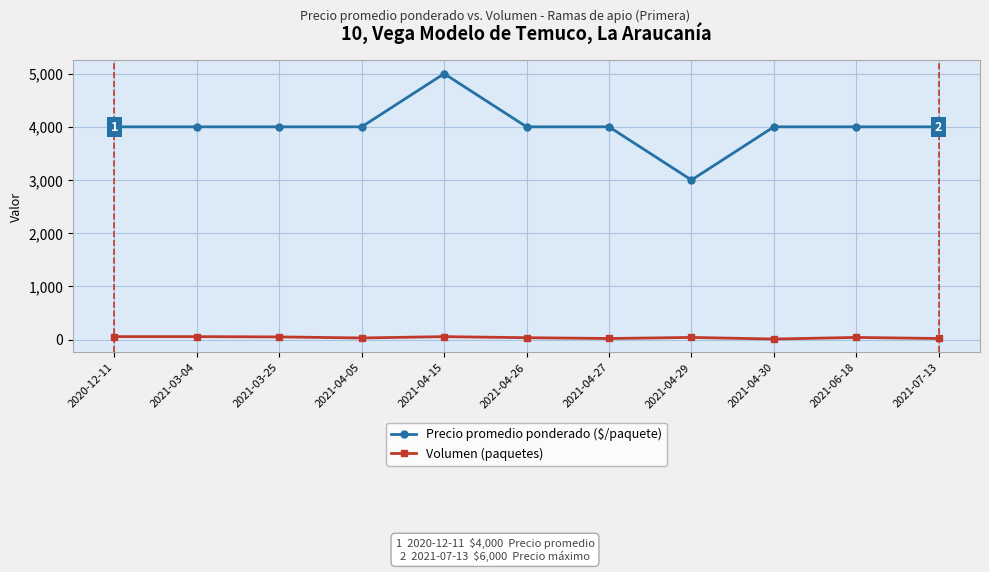

What is the total value across all series at 2020-12-11?

4055